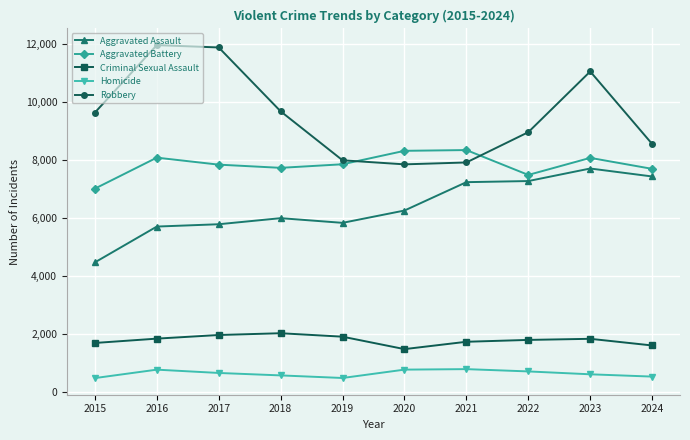

Which series has the largest total across all categories?

Robbery